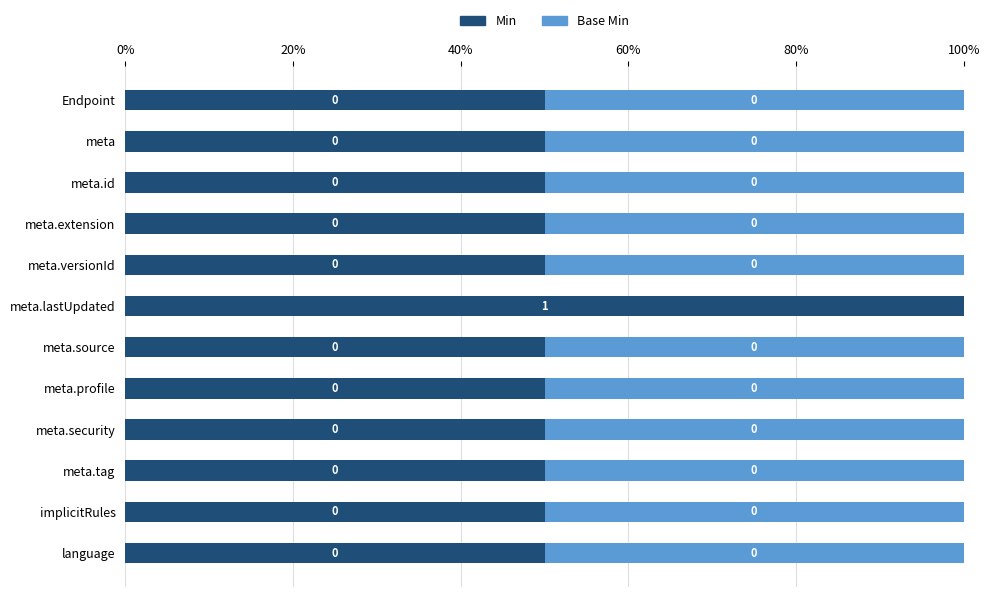

What is the sum of all Min values?

650